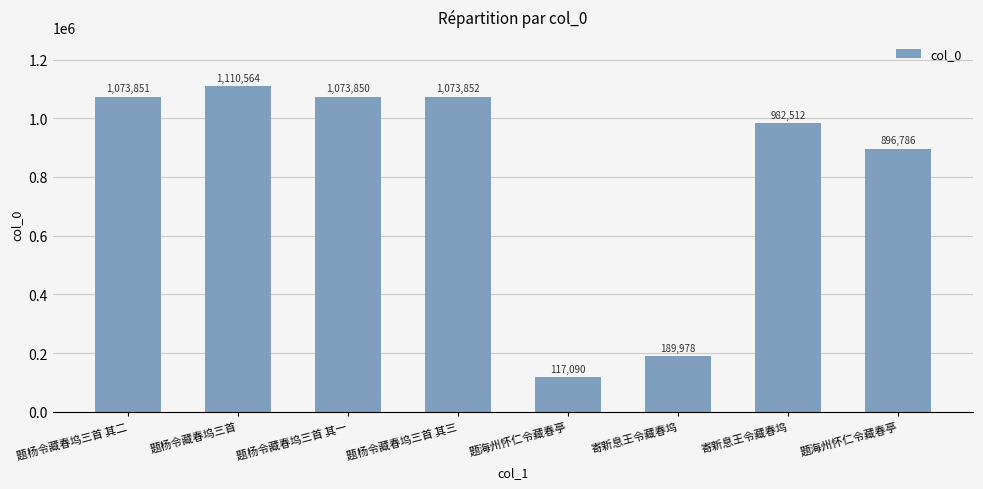

Reading left to right, transcribe all the data shown in this chart.

题杨令藏春坞三首 其二=1073851	题杨令藏春坞三首=1110564	题杨令藏春坞三首 其一=1073850	题杨令藏春坞三首 其三=1073852	题海州怀仁令藏春亭=117090	寄新息王令藏春坞=189978	寄新息王令藏春坞=982512	题海州怀仁令藏春亭=896786